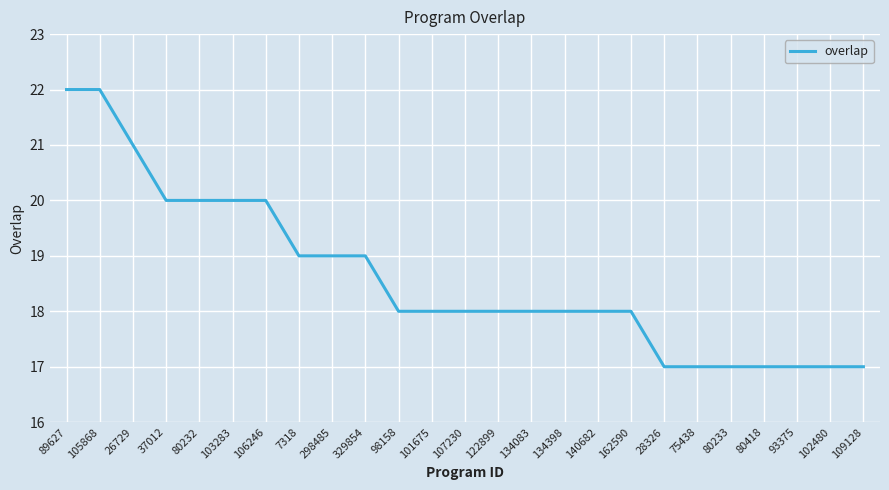

Between 105868 and 7318, which is larger?

105868